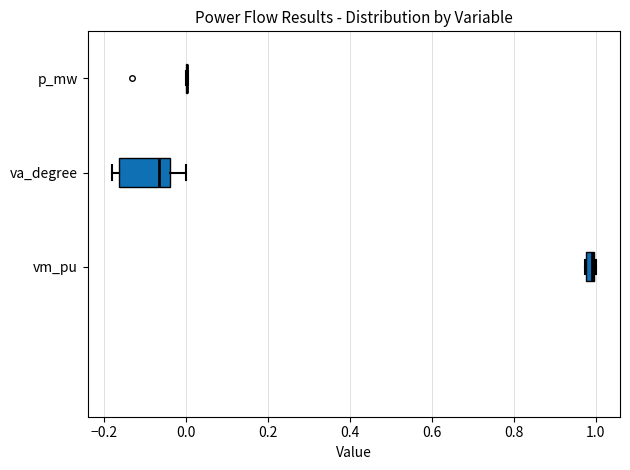

Which box is the widest, from its left edge to its right edge?

va_degree